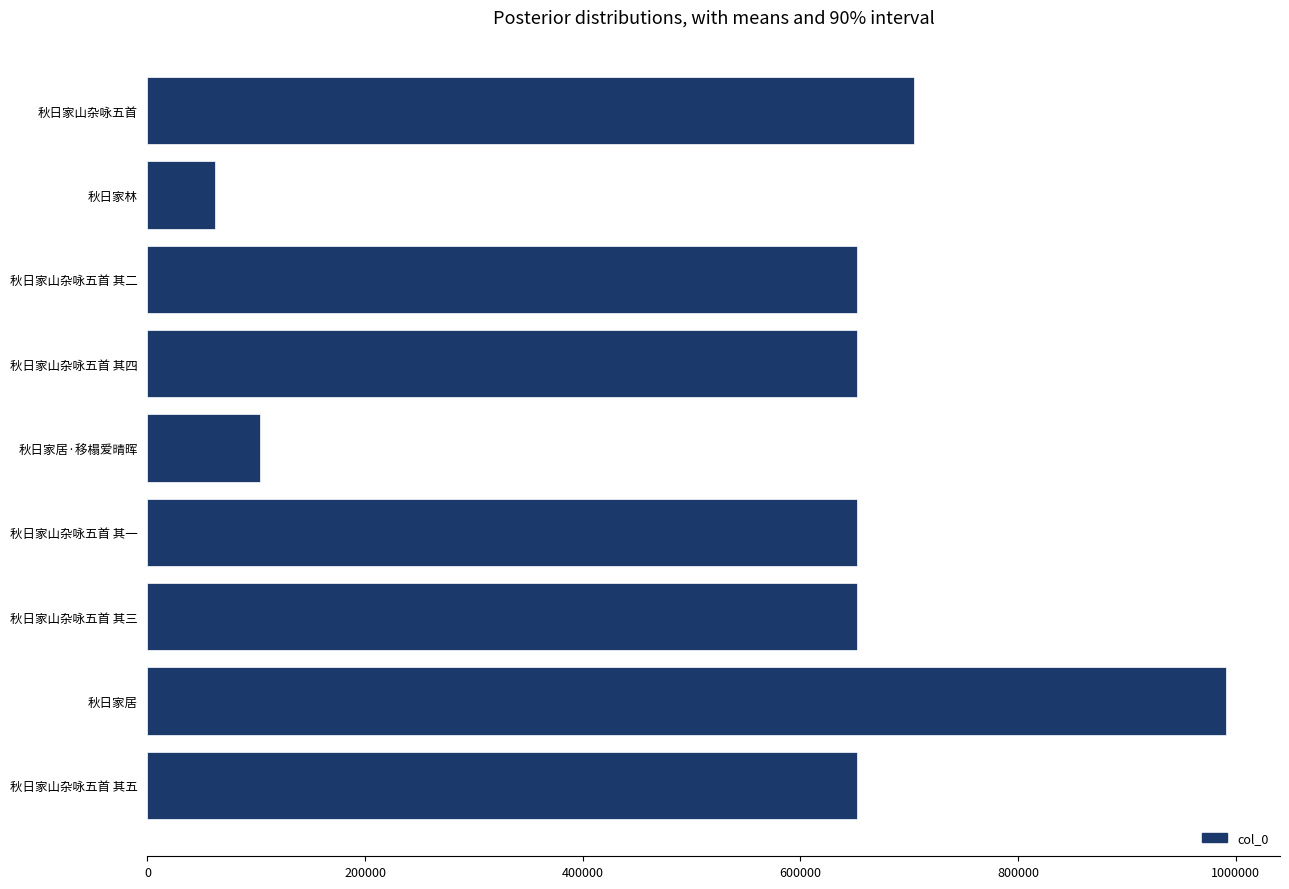

What is the difference between the maximum and second lowest values?

887896